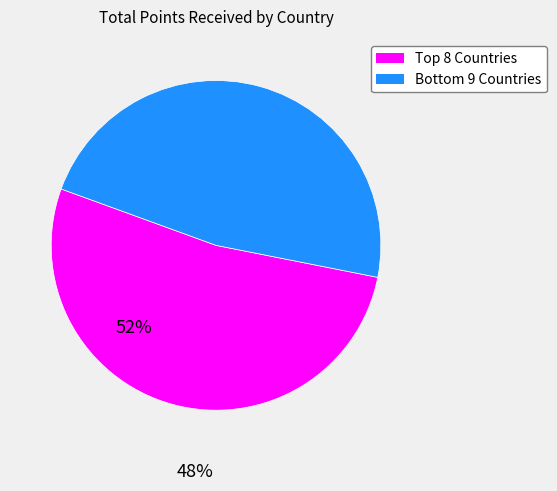

Which category has the biggest portion of the pie?

Top 8 Countries